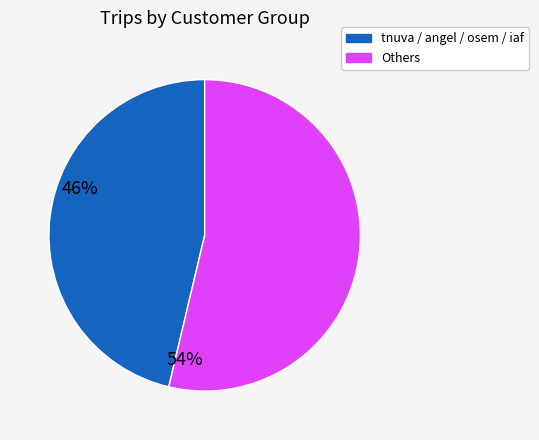

How many segments does this pie chart have?

2